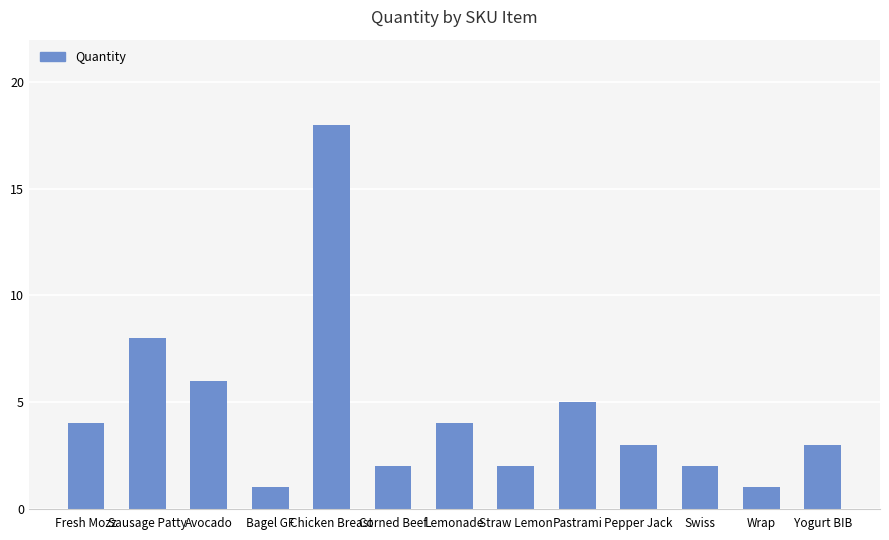

What is the difference between the maximum and minimum values?

17